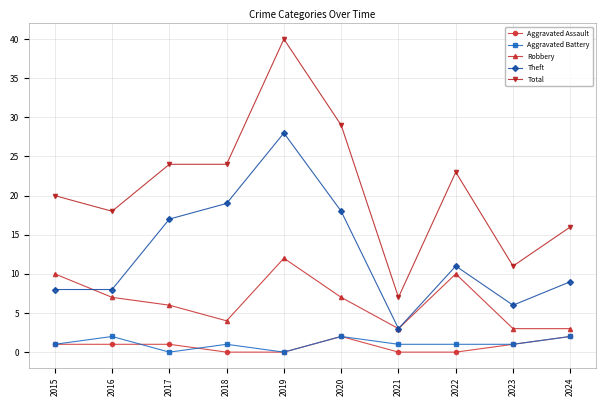

Which series has the largest range (max minus min)?

Total